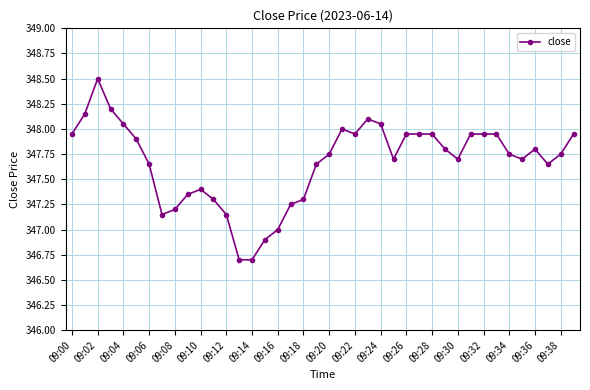

Is this an area chart (filled region under the line)?

No